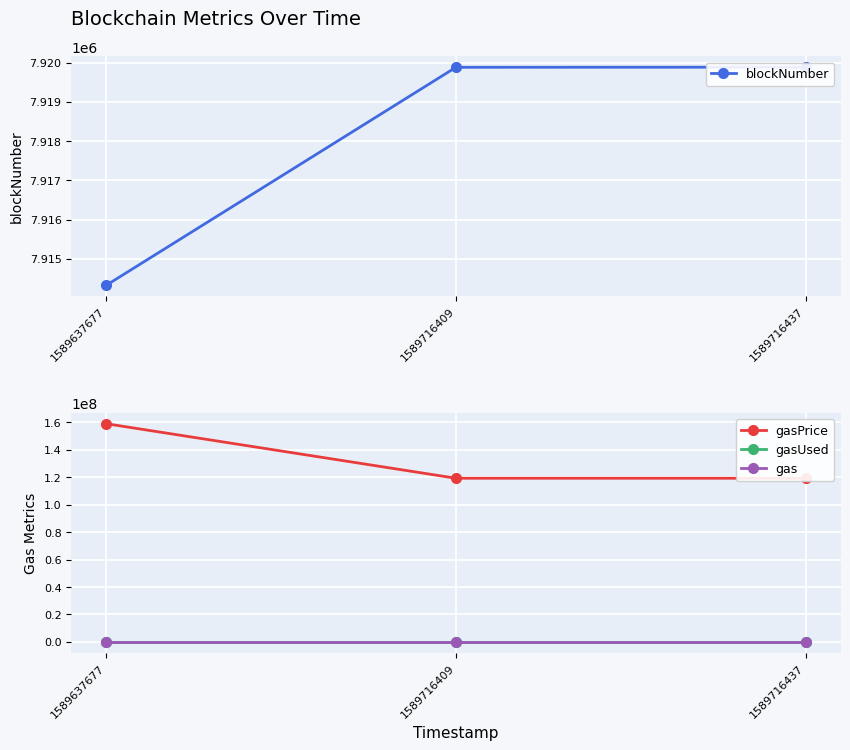

Reading left to right, transcribe all the data shown in this chart.

blockNumber: 1589637677=7914326	1589716409=7919879	1589716437=7919882
gasPrice: 1589637677=159066620	1589716409=119299965	1589716437=119299965
gasUsed: 1589637677=29856	1589716409=29856	1589716437=29856
gas: 1589637677=31226	1589716409=31226	1589716437=31226